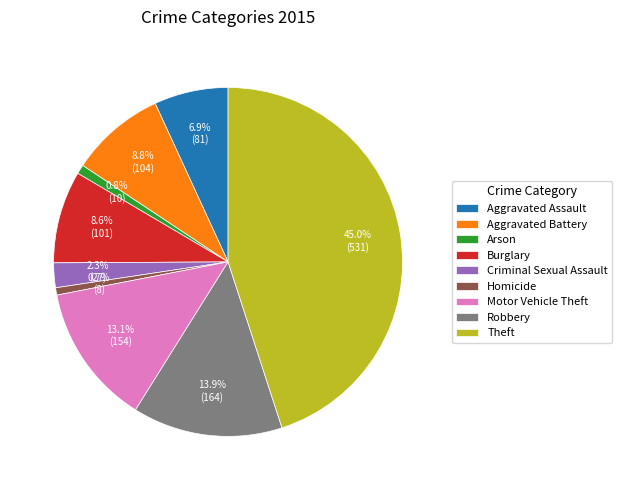

To the nearest percent, what portion does Homicide represent?

1%